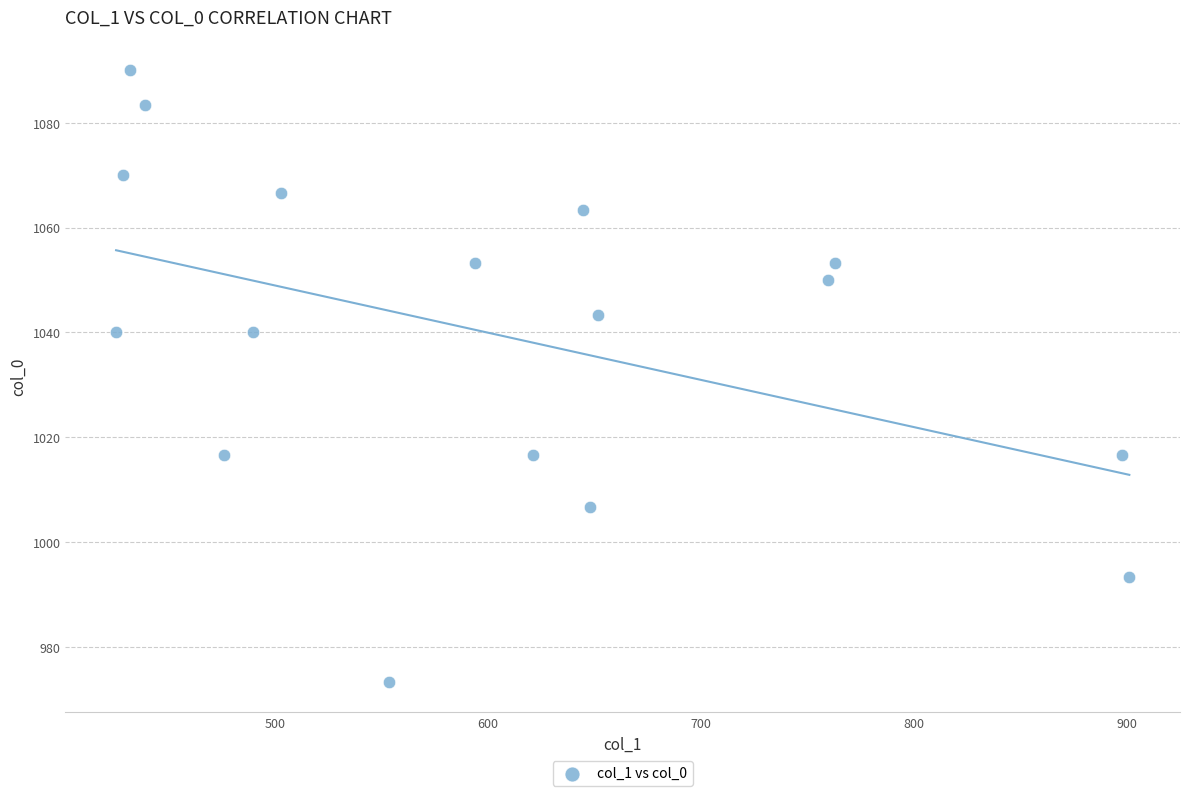

What is the range of Y values (max minus min)?

116.7